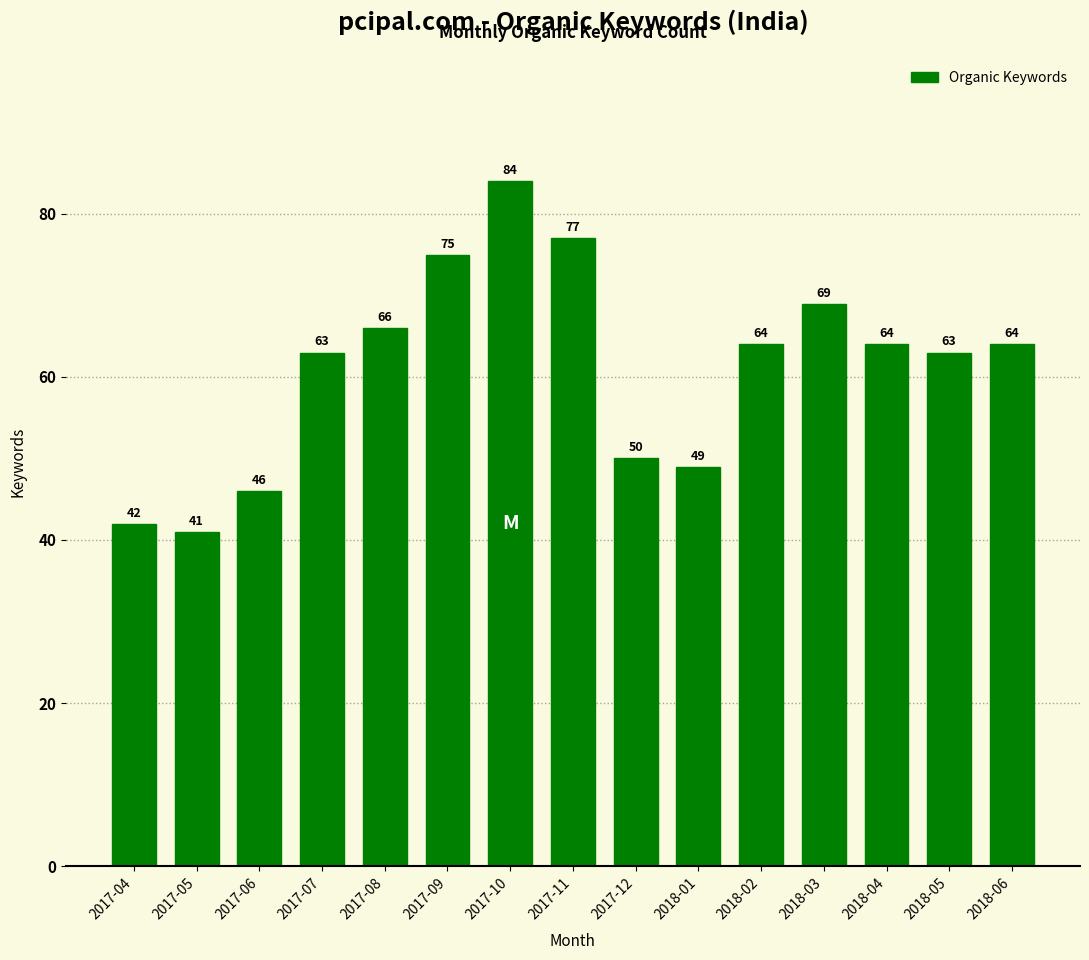

What is the label of the 2nd bar from the right?

2018-05